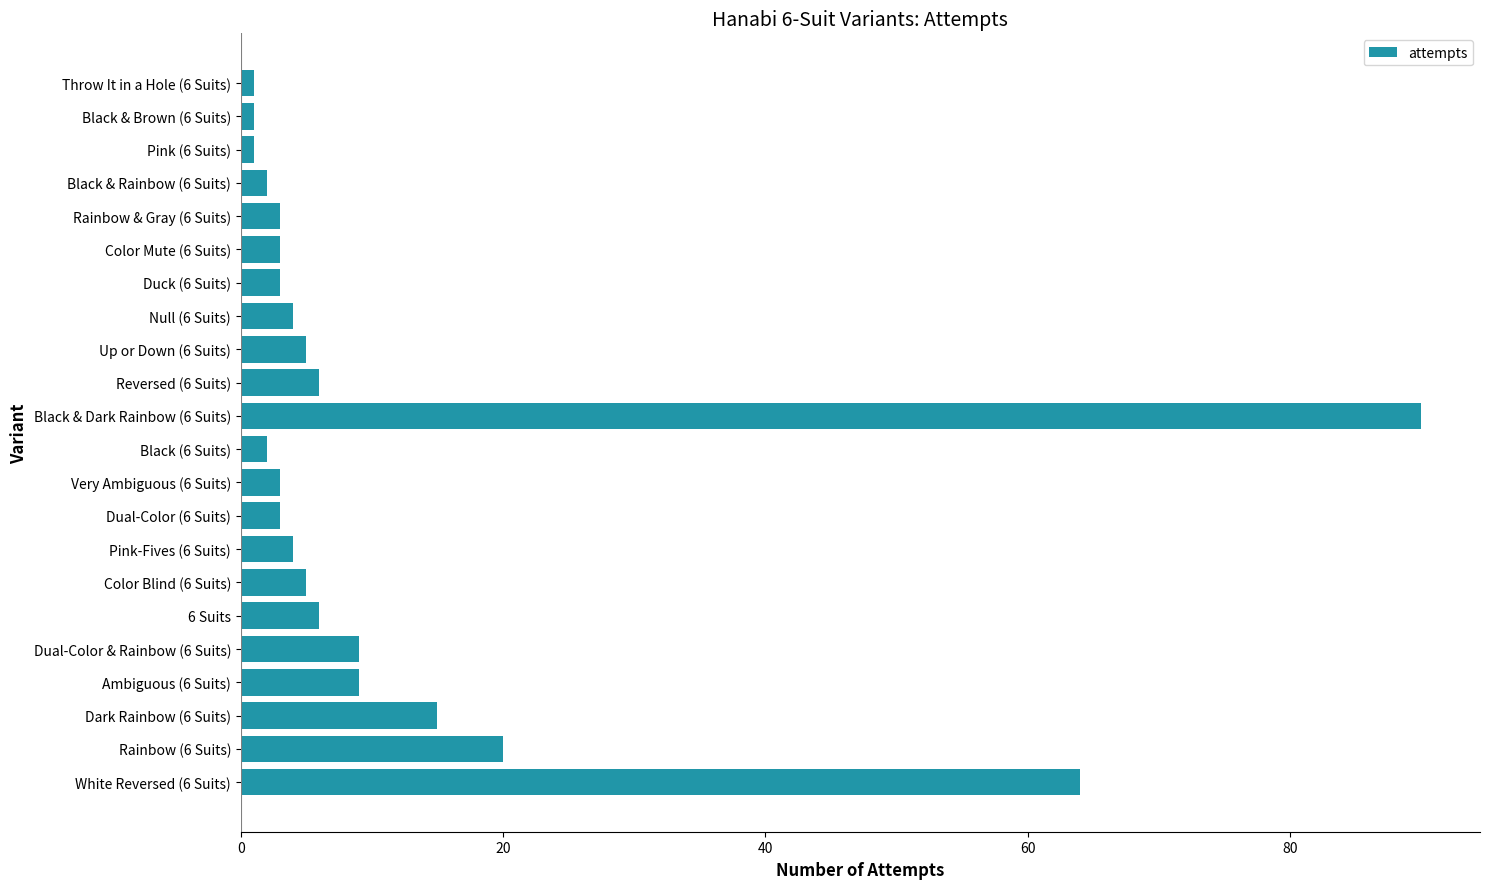

Reading bottom to top, what are all the values shown in this chart?

64	20	15	9	9	6	5	4	3	3	2	90	6	5	4	3	3	3	2	1	1	1